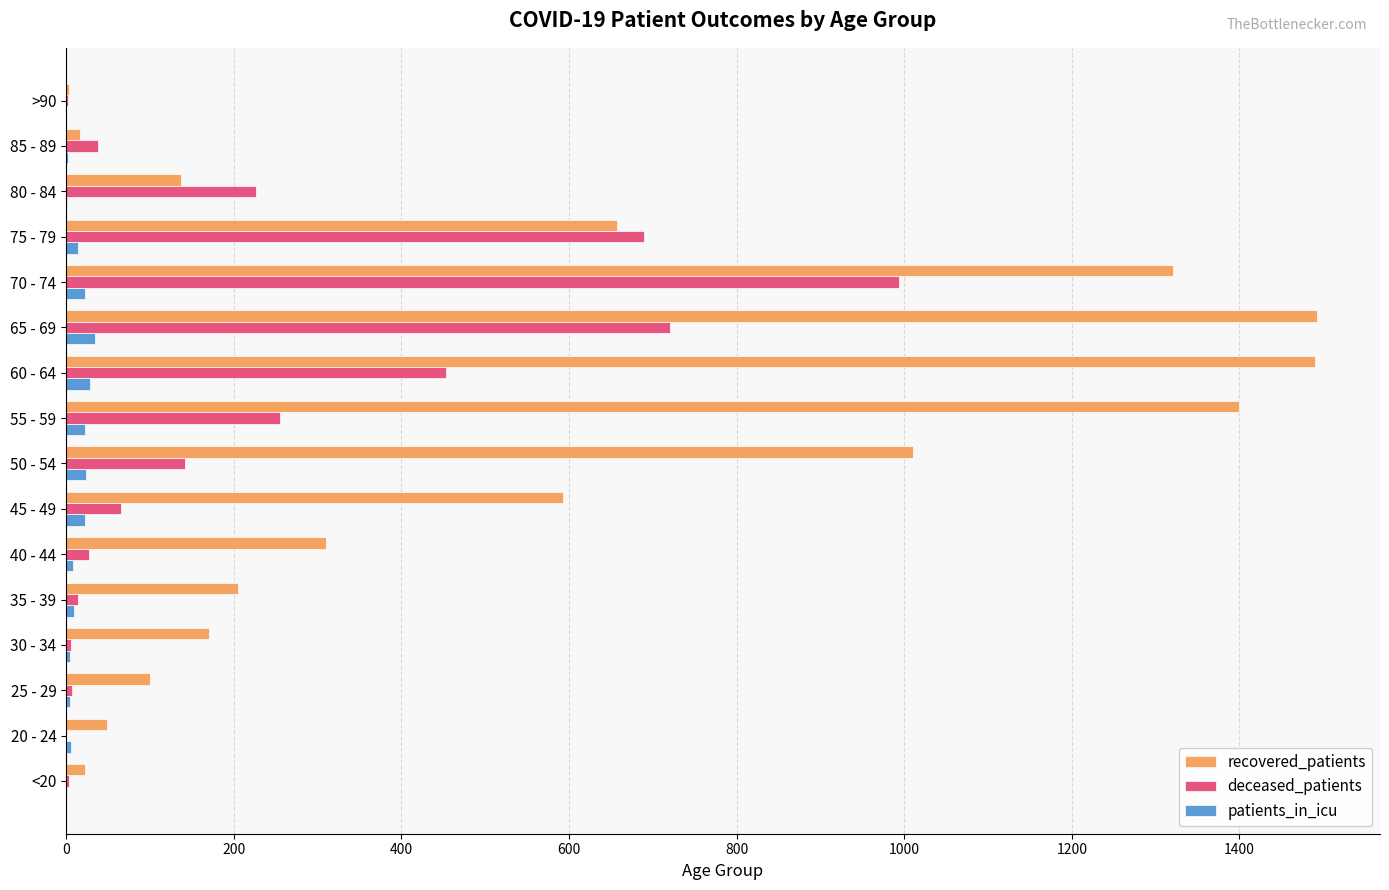

Count the number of categories in the chart.

16